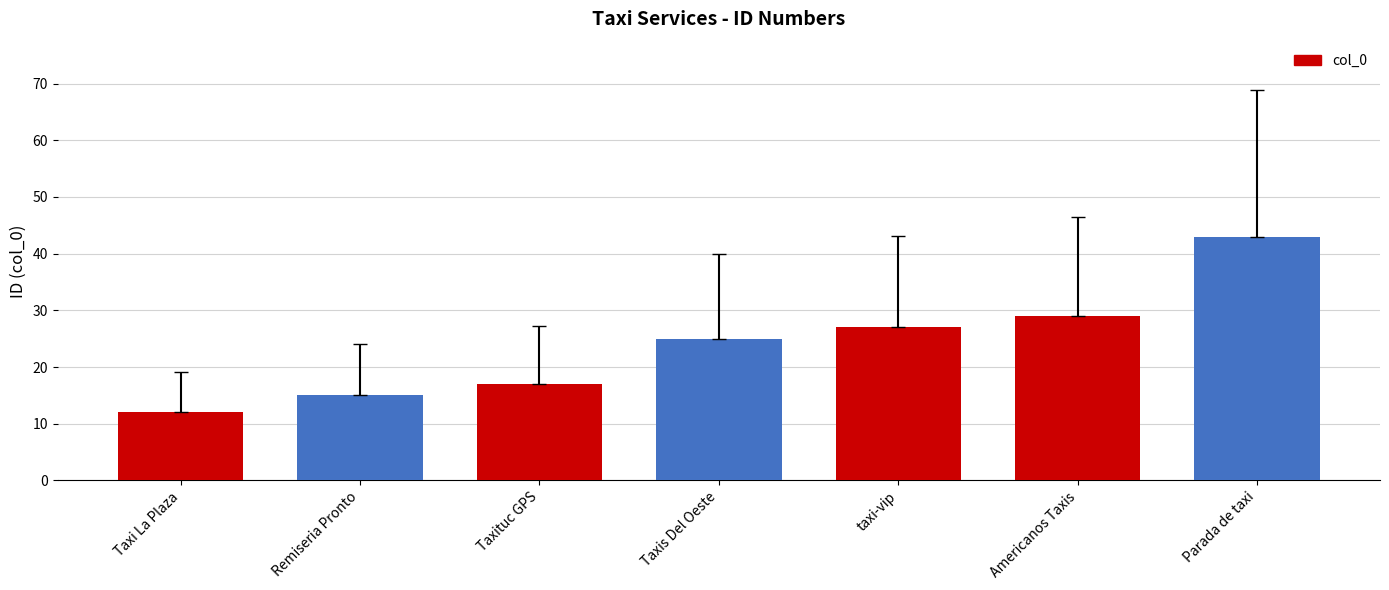

What is the difference between the maximum and minimum values?

31